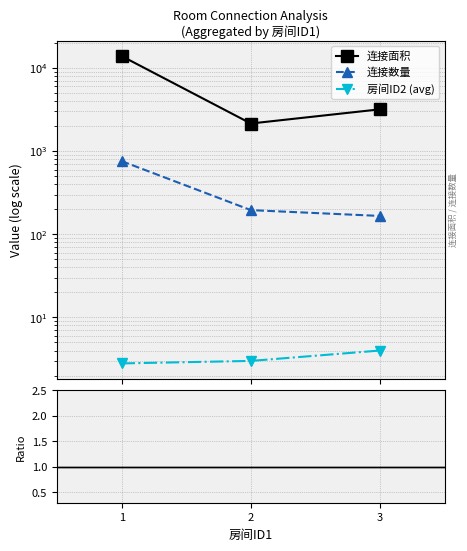

How many data points in 连接数量 are above 195?

1